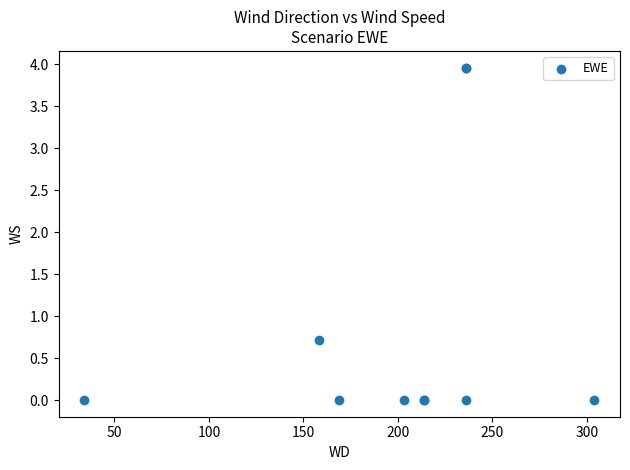

What Y value in the scatter plot is closest to 1?

0.7